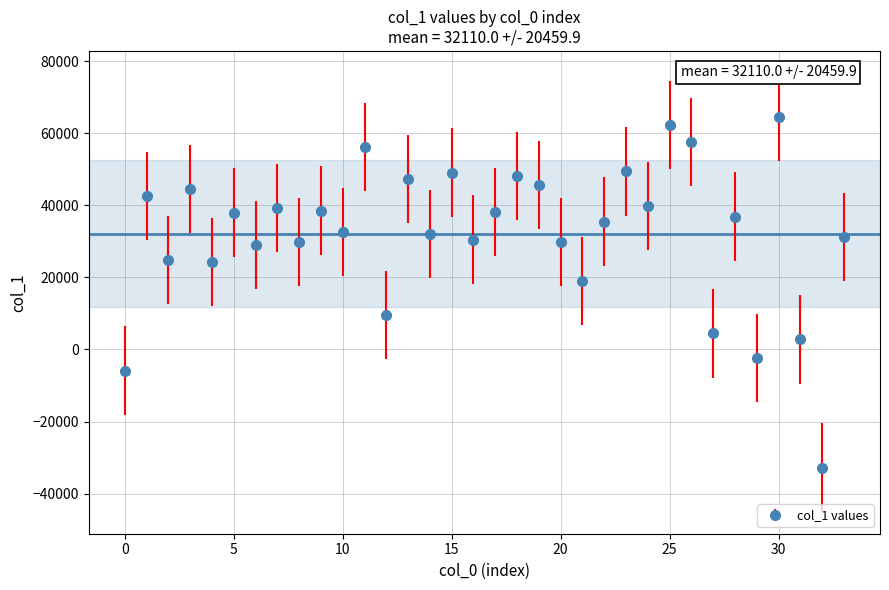

What is the sum of all values?

1091739